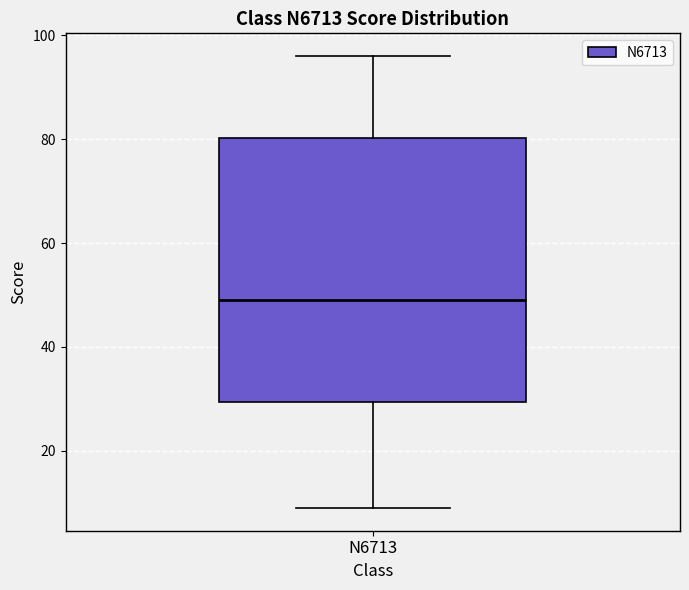

Where does the lower whisker of the box for N6713 end on the y-axis? The values are not printed on the chart, so give them approximately, as read against the axis.

10